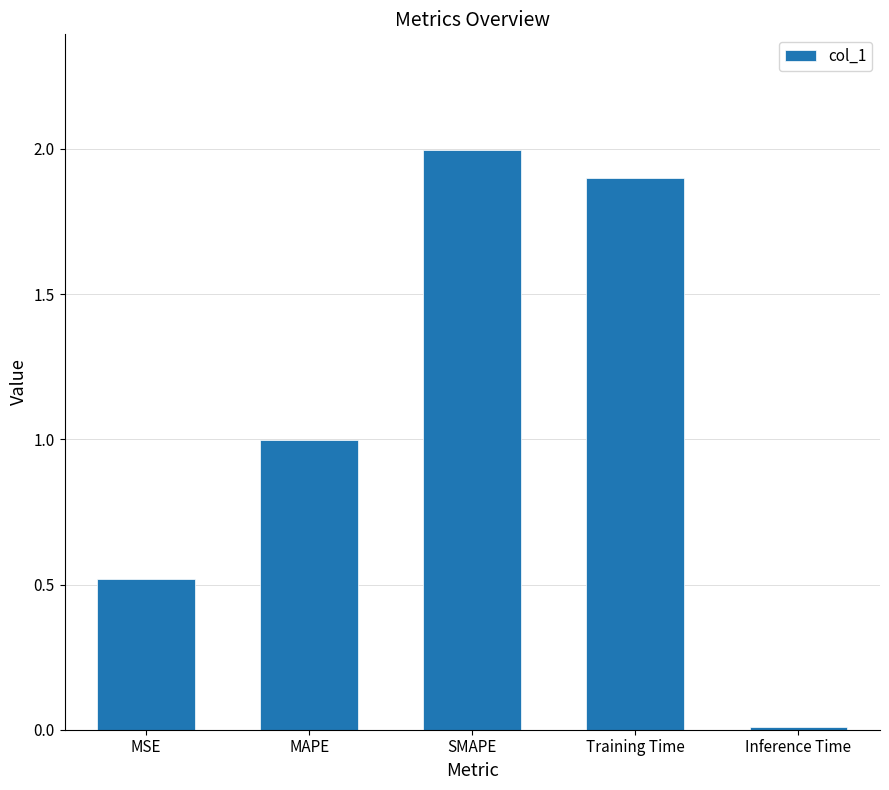

What is the change in value from SMAPE to Inference Time?

-2.0